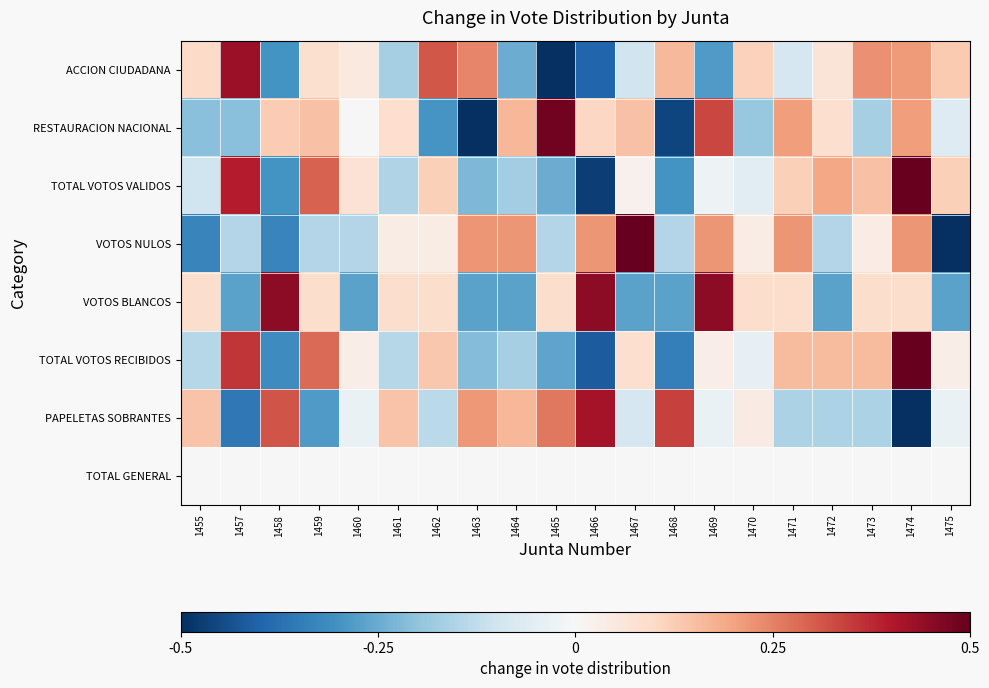

Reading left to right, what are all the values shown in this chart?

ACCION CIUDADANA: 1455=0.1	1457=0.4	1458=-0.3	1459=0.1	1460=0.0	1461=-0.2	1462=0.3	1463=0.2	1464=-0.2	1465=-0.5	1466=-0.4	1467=-0.1	1468=0.2	1469=-0.3	1470=0.1	1471=-0.1	1472=0.1	1473=0.2	1474=0.2	1475=0.1
RESTAURACION NACIONAL: 1455=-0.2	1457=-0.2	1458=0.1	1459=0.1	1460=0.0	1461=0.1	1462=-0.3	1463=-0.5	1464=0.2	1465=0.5	1466=0.1	1467=0.1	1468=-0.5	1469=0.3	1470=-0.2	1471=0.2	1472=0.1	1473=-0.2	1474=0.2	1475=-0.1
TOTAL VOTOS VALIDOS: 1455=-0.1	1457=0.4	1458=-0.3	1459=0.3	1460=0.1	1461=-0.2	1462=0.1	1463=-0.2	1464=-0.2	1465=-0.2	1466=-0.5	1467=0.0	1468=-0.3	1469=-0.0	1470=-0.1	1471=0.1	1472=0.2	1473=0.1	1474=0.6	1475=0.1
VOTOS NULOS: 1455=-0.3	1457=-0.1	1458=-0.3	1459=-0.1	1460=-0.1	1461=0.0	1462=0.0	1463=0.2	1464=0.2	1465=-0.1	1466=0.2	1467=0.6	1468=-0.1	1469=0.2	1470=0.0	1471=0.2	1472=-0.1	1473=0.0	1474=0.2	1475=-0.5
VOTOS BLANCOS: 1455=0.1	1457=-0.3	1458=0.4	1459=0.1	1460=-0.3	1461=0.1	1462=0.1	1463=-0.3	1464=-0.3	1465=0.1	1466=0.4	1467=-0.3	1468=-0.3	1469=0.4	1470=0.1	1471=0.1	1472=-0.3	1473=0.1	1474=0.1	1475=-0.3
TOTAL VOTOS RECIBIDOS: 1455=-0.1	1457=0.4	1458=-0.3	1459=0.3	1460=0.0	1461=-0.1	1462=0.1	1463=-0.2	1464=-0.2	1465=-0.3	1466=-0.4	1467=0.1	1468=-0.3	1469=0.0	1470=-0.0	1471=0.2	1472=0.2	1473=0.2	1474=0.6	1475=0.0
PAPELETAS SOBRANTES: 1455=0.1	1457=-0.4	1458=0.3	1459=-0.3	1460=-0.0	1461=0.1	1462=-0.1	1463=0.2	1464=0.2	1465=0.3	1466=0.4	1467=-0.1	1468=0.3	1469=-0.0	1470=0.0	1471=-0.2	1472=-0.2	1473=-0.2	1474=-0.6	1475=-0.0
TOTAL GENERAL: 1455=0.0	1457=0.0	1458=0.0	1459=0.0	1460=0.0	1461=0.0	1462=0.0	1463=0.0	1464=0.0	1465=0.0	1466=0.0	1467=0.0	1468=0.0	1469=0.0	1470=0.0	1471=0.0	1472=0.0	1473=0.0	1474=0.0	1475=0.0